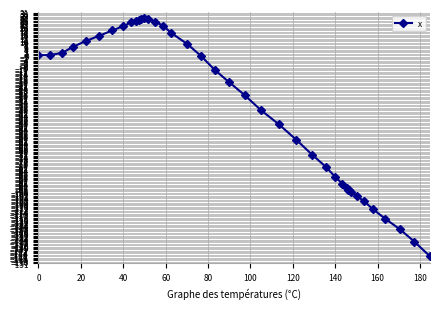

Count the number of data series in this chart.

1